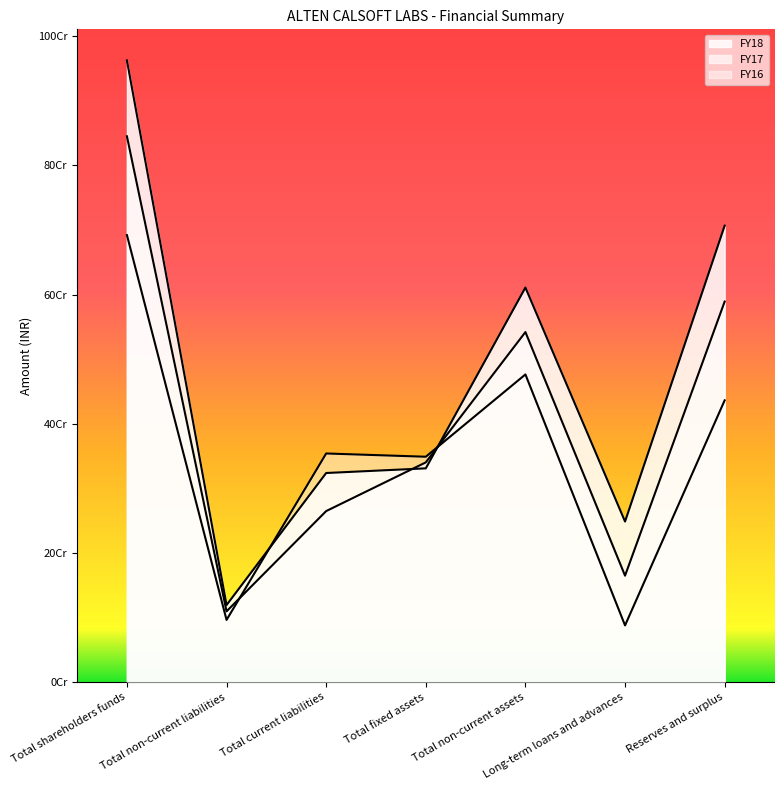

At which category does FY17 reach its first local peak?

Total non-current assets